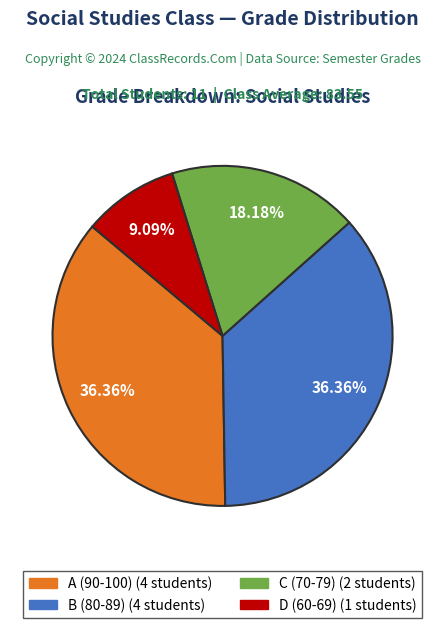

To the nearest percent, what is the difference between the largest and smallest slice percentages?

27%